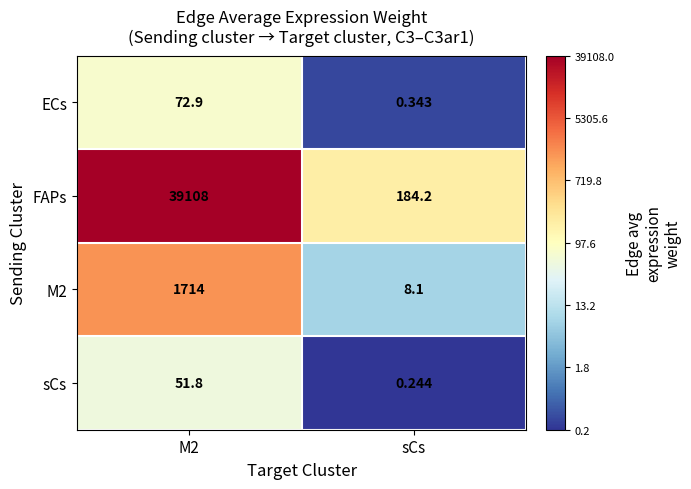

Which label corresponds to the smallest value in the chart?

sCs